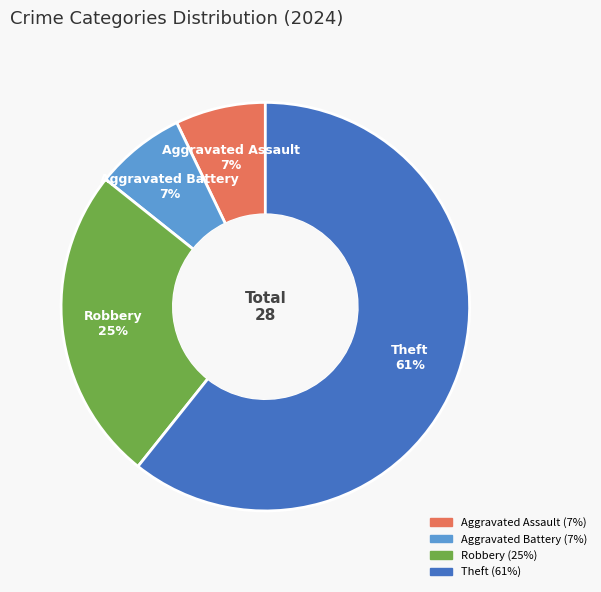

Count the number of slices in the pie.

4